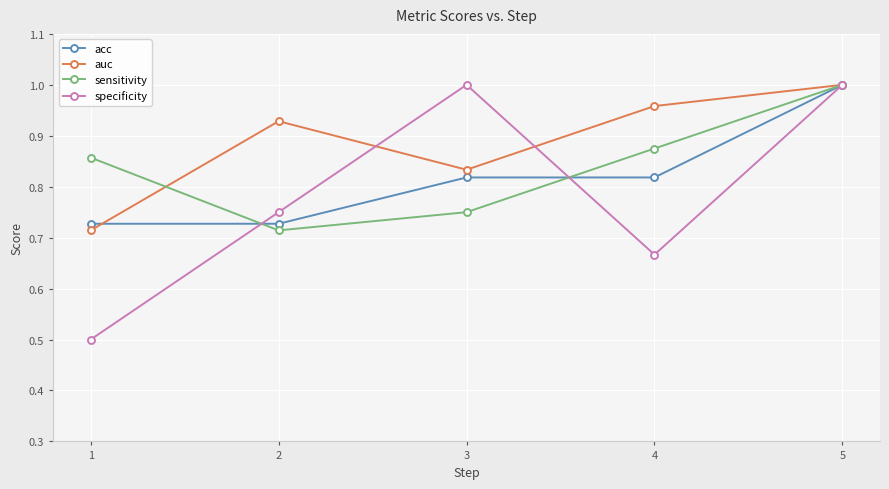

True or false: auc has a value of 1.0 at 5.

True